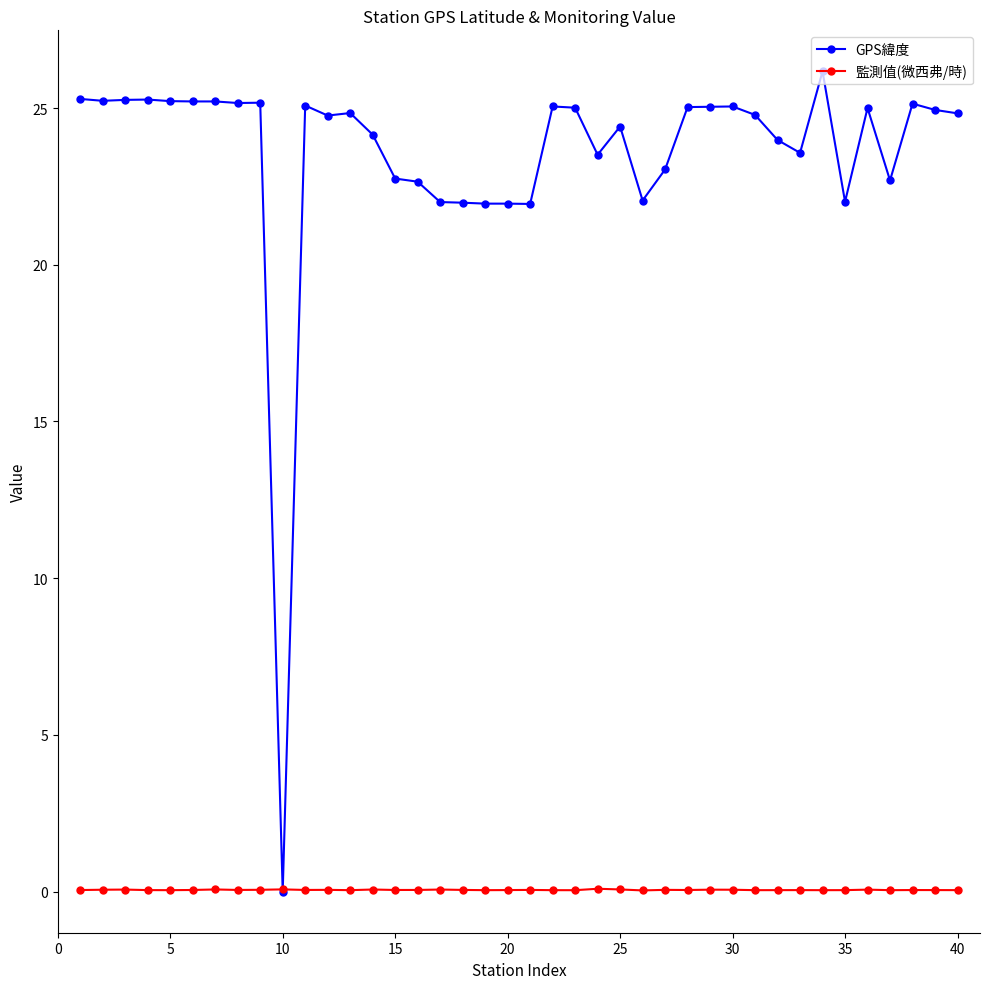

Which series has the largest range (max minus min)?

GPS緯度